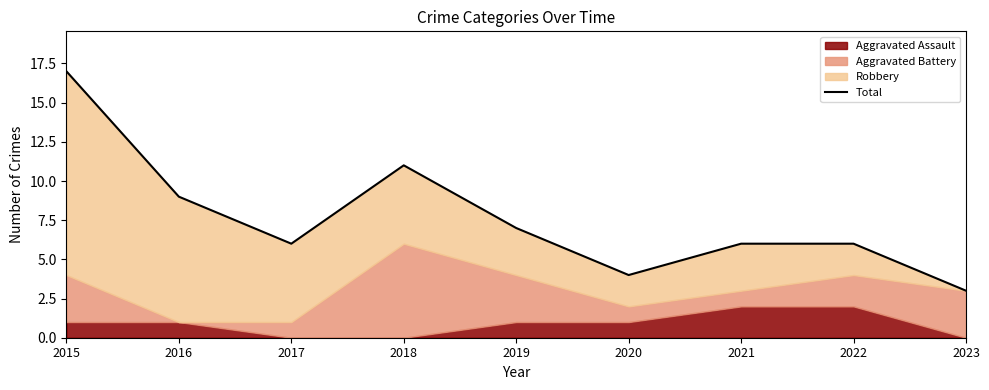

Where is the data nearest to the value 10?

2016